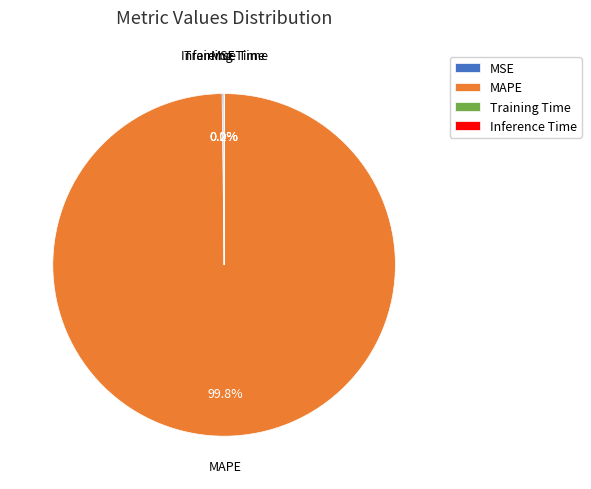

What is the largest slice in the pie chart?

MAPE